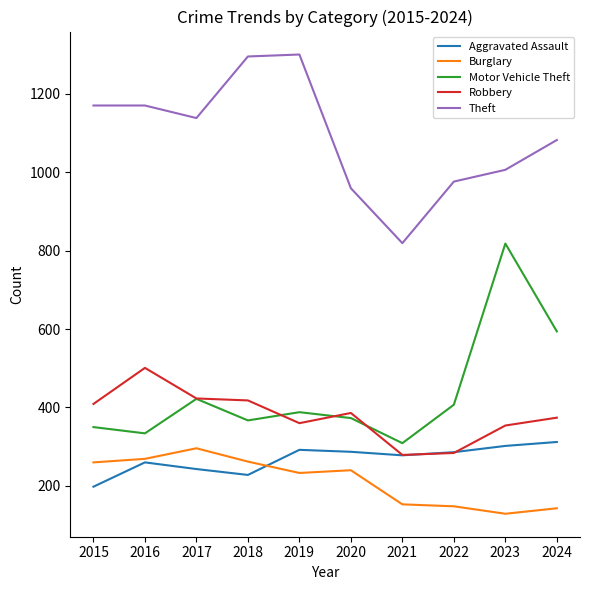

What is the average value of the Robbery series?

379